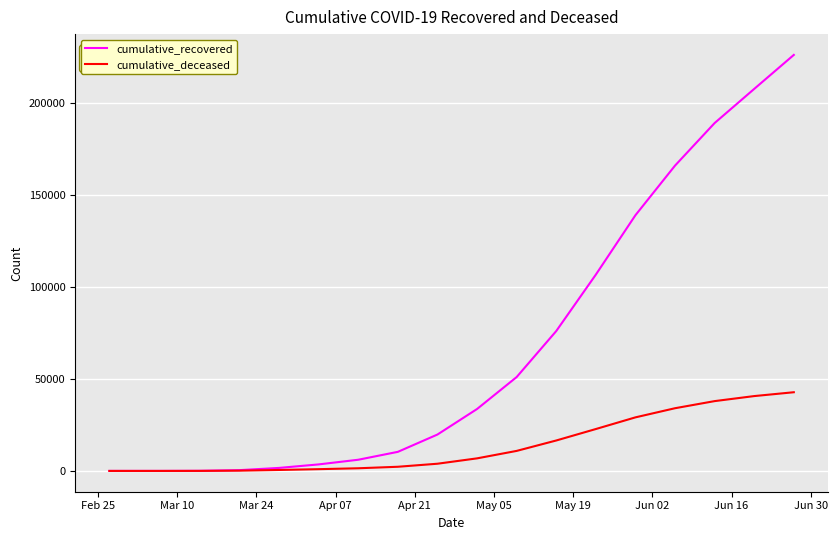

At how many categories does at least one series exceed 14958?

10